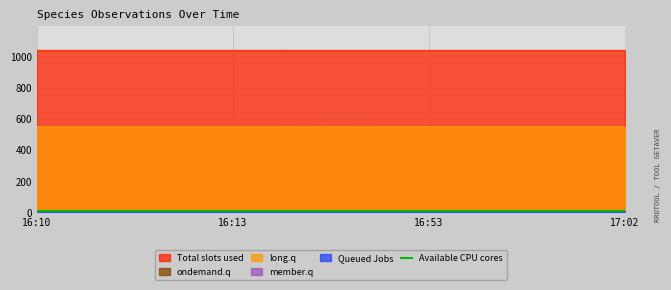

How many categories are shown in the chart?

4